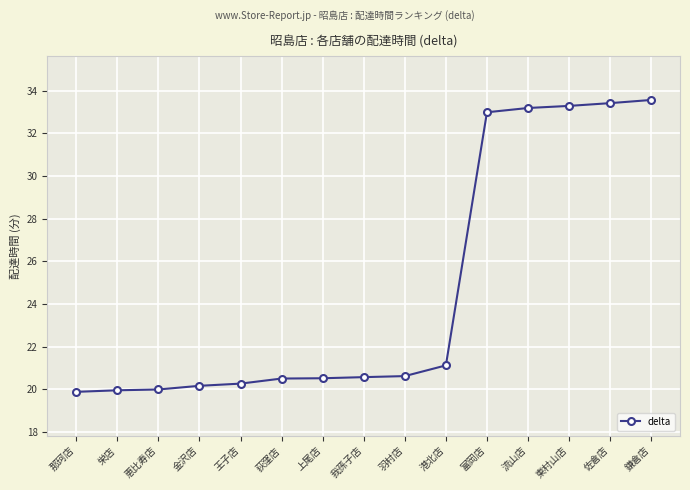

What is the label of the 13th point from the left?

東村山店